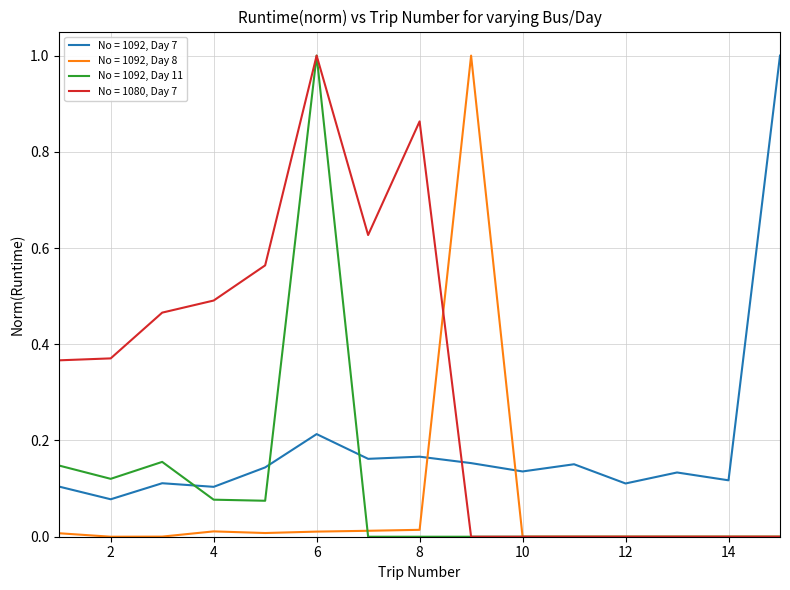

True or false: No = 1092, Day 7 and No = 1080, Day 7 cross at least once.

True